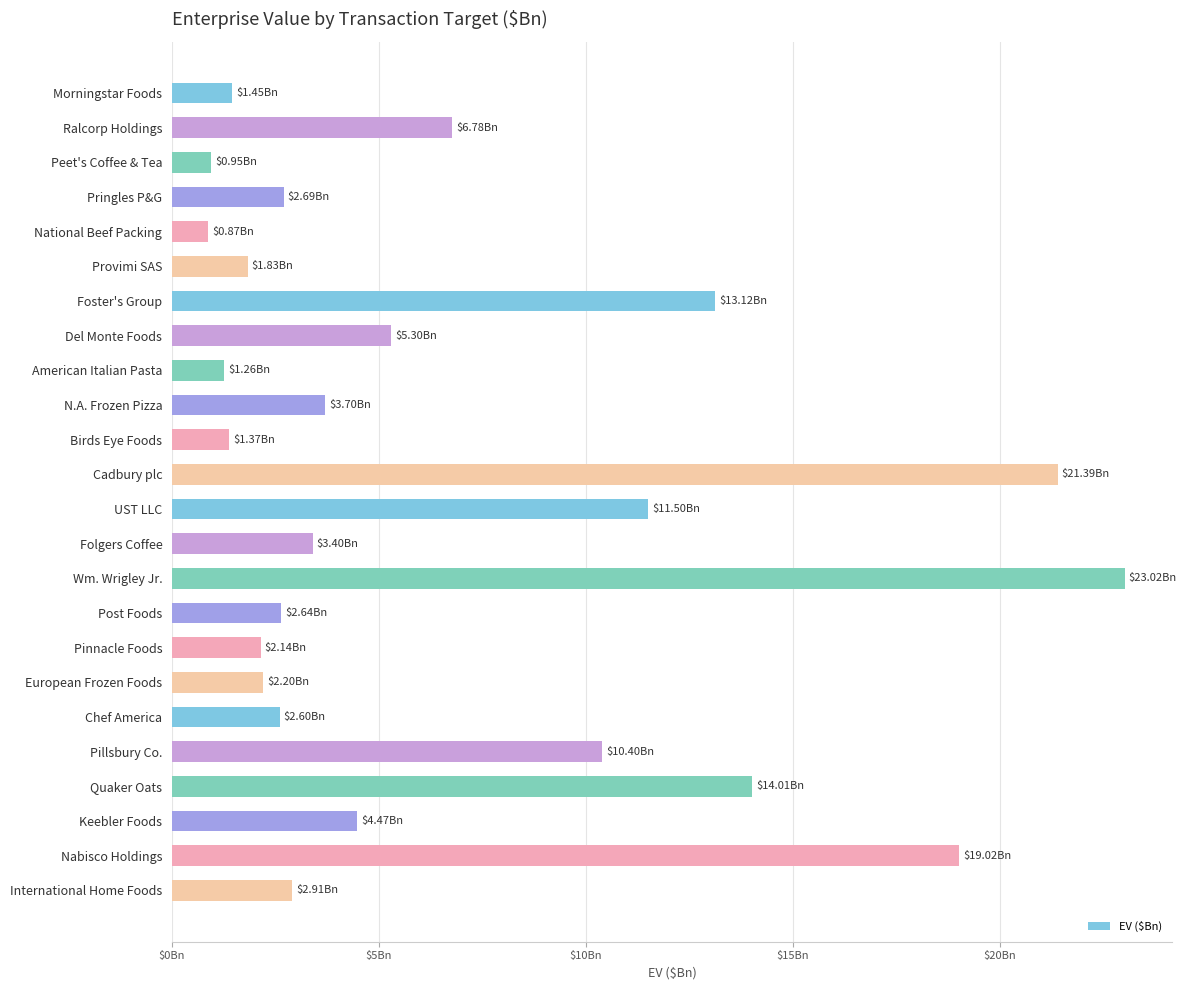

Are the bars horizontal?

Yes